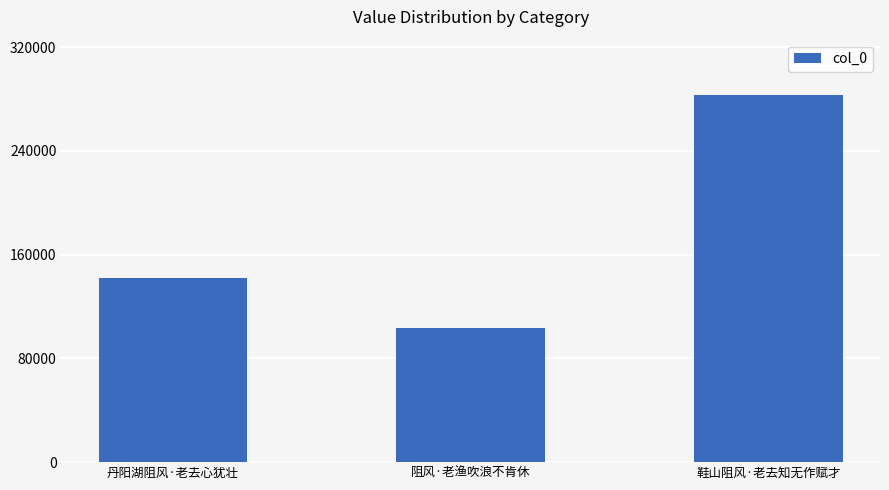

Which label corresponds to the largest value in the chart?

鞋山阻风·老去知无作赋才